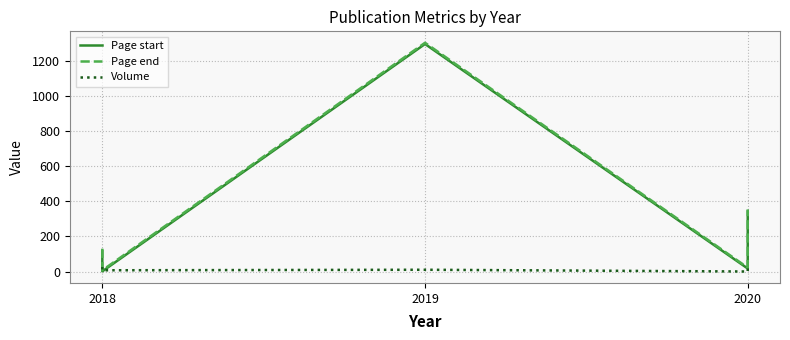

What is the difference between the maximum and second lowest values in the Page end series?

1281